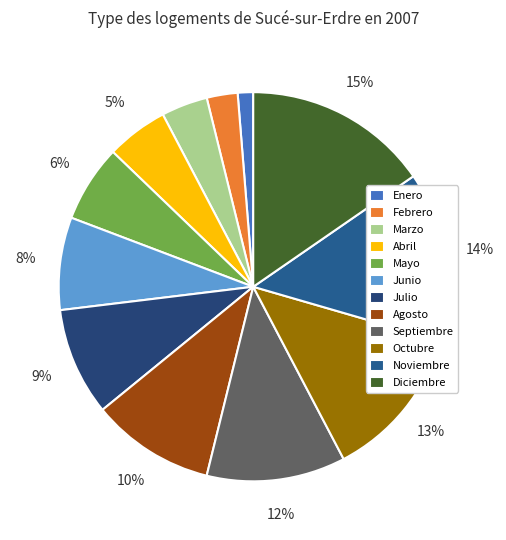

To the nearest percent, what percentage of the pie is Agosto?

10%